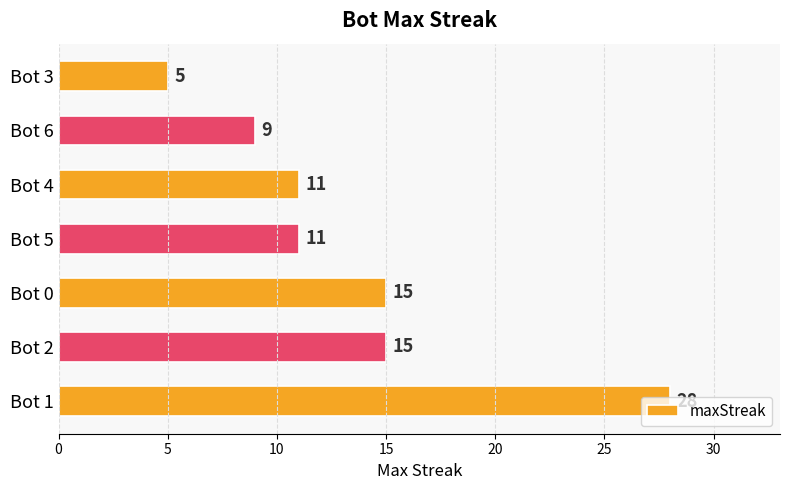

What value does the data have at Bot 5?

11